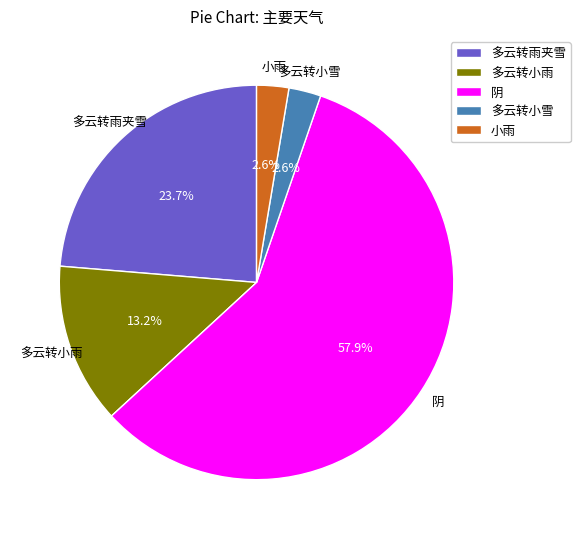

Between 多云转雨夹雪 and 阴, which is larger?

阴